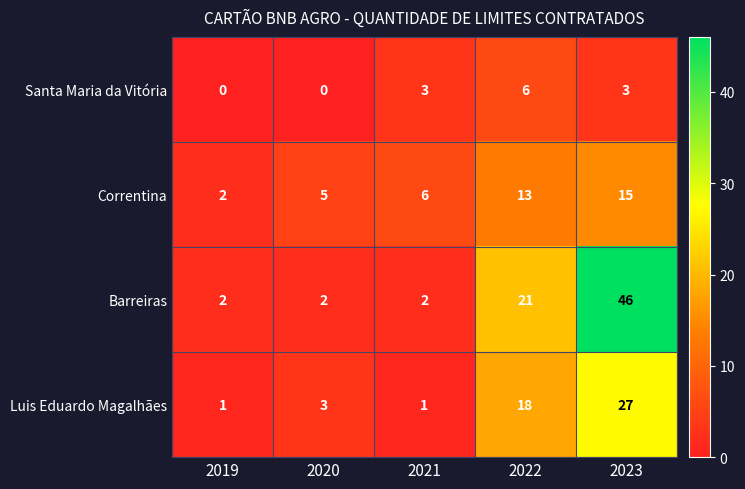

Is the value of Barreiras at 2021 greater than the value of Santa Maria da Vitória at 2022?

No